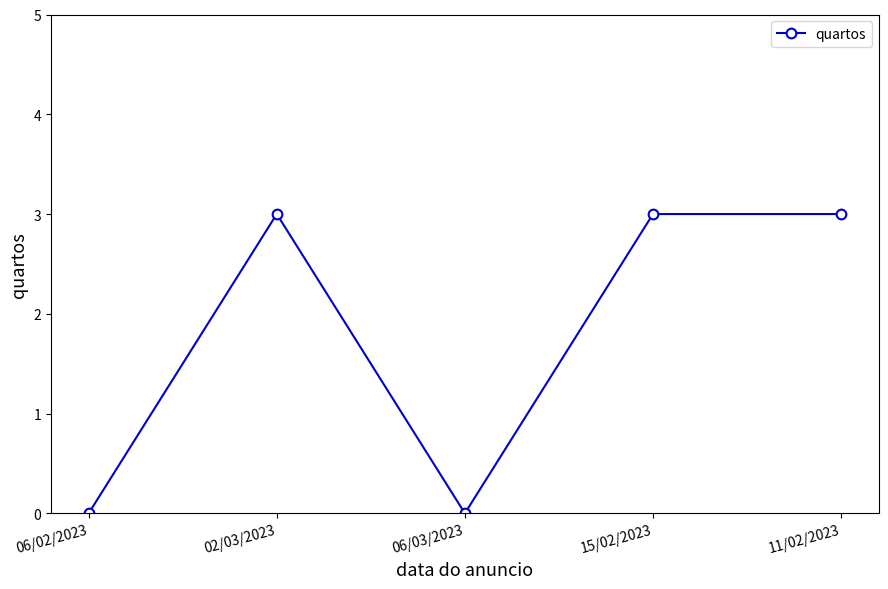

Is this an area chart (filled region under the line)?

No